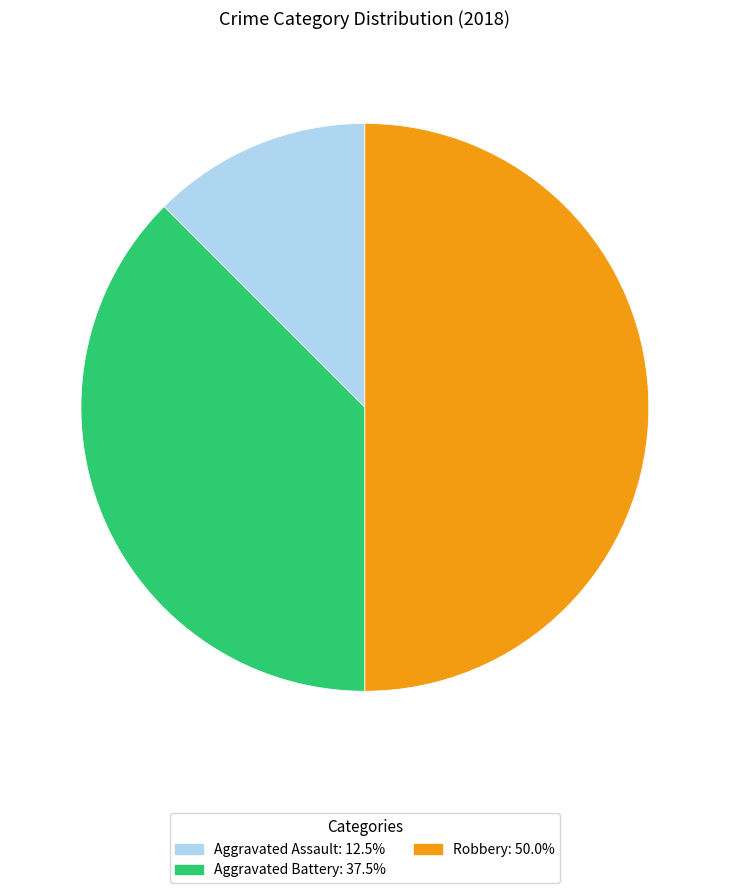

How many slices are in this pie chart?

3